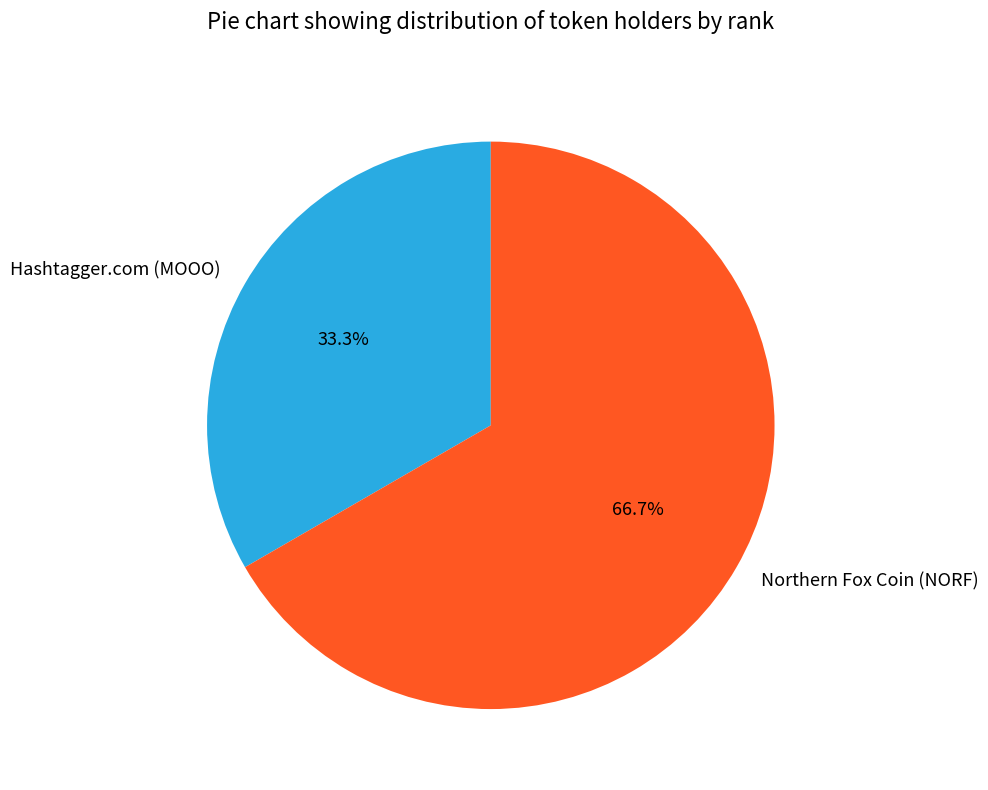

What percentage is the Northern Fox Coin (NORF) slice, to the nearest percent?

67%